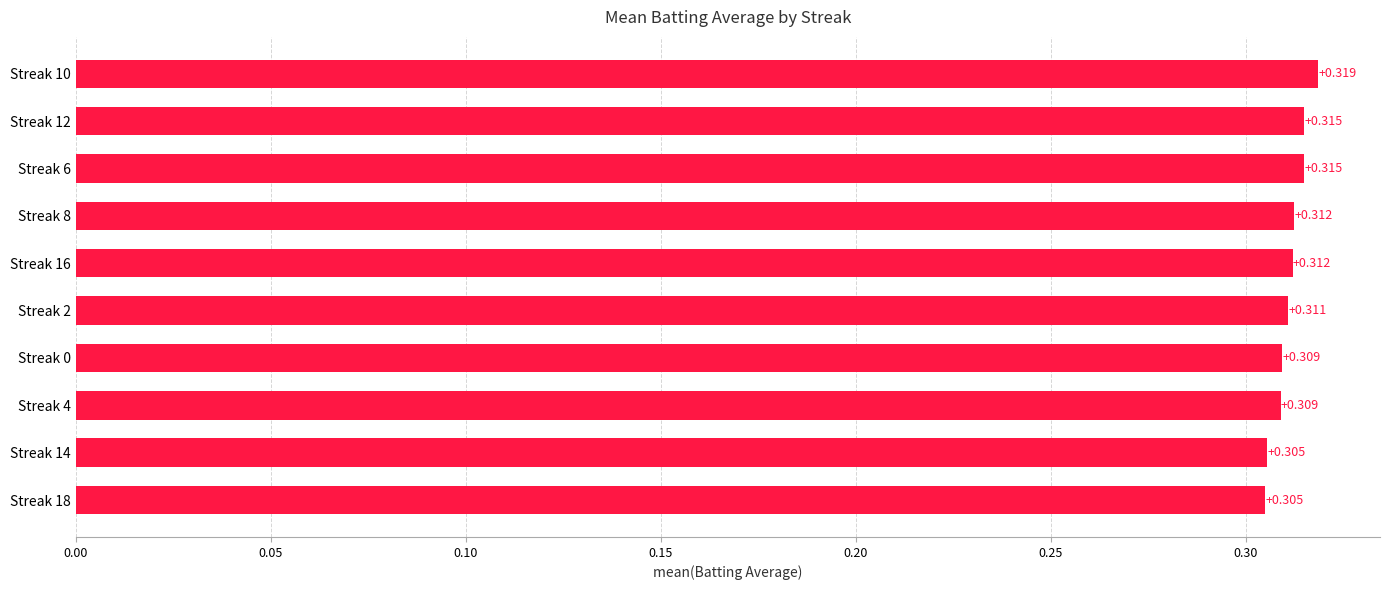

How many distinct data groups are displayed?

1